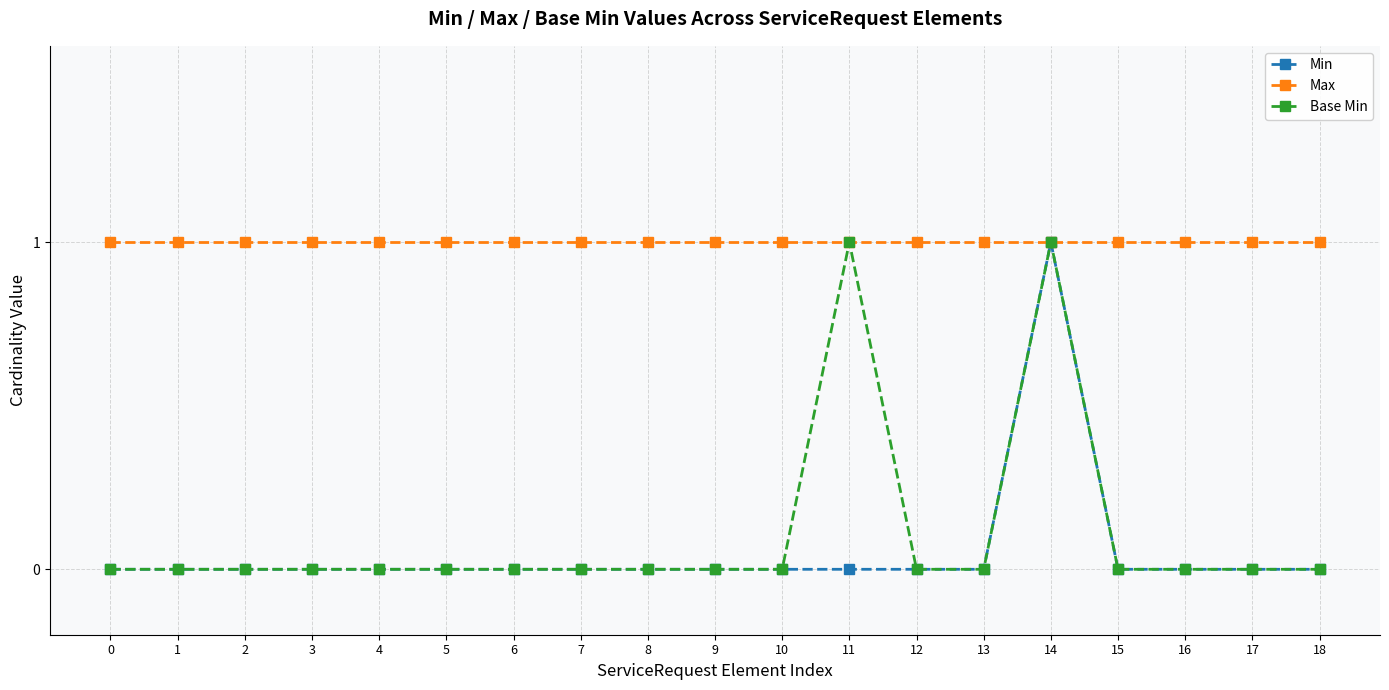

Reading right to left, list all the values displayed in this chart.

Min: 0	0	0	0	1	0	0	0	0	0	0	0	0	0	0	0	0	0	0
Max: 1	1	1	1	1	1	1	1	1	1	1	1	1	1	1	1	1	1	1
Base Min: 0	0	0	0	1	0	0	1	0	0	0	0	0	0	0	0	0	0	0